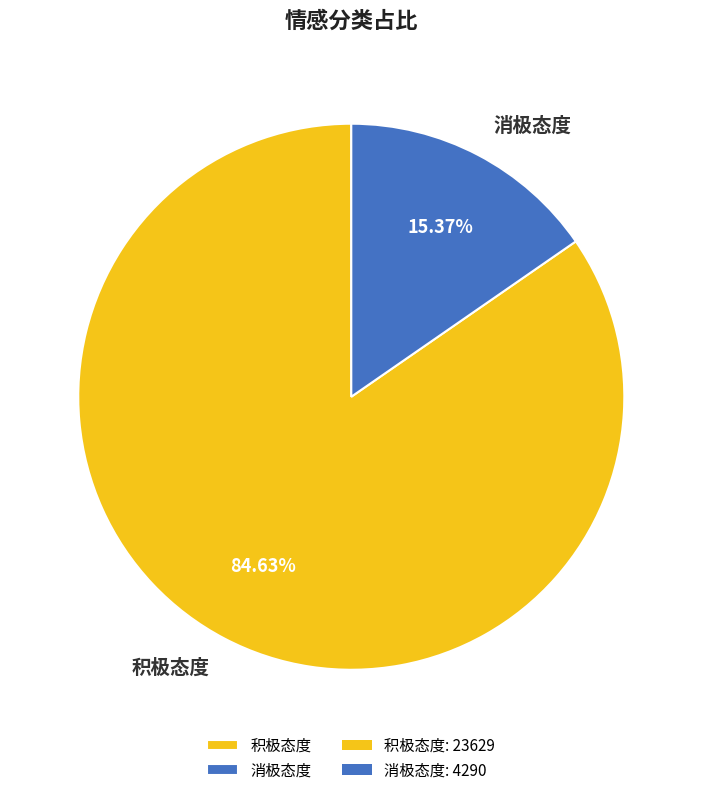

What percentage do 消极态度 and 积极态度 together represent?

100.0%